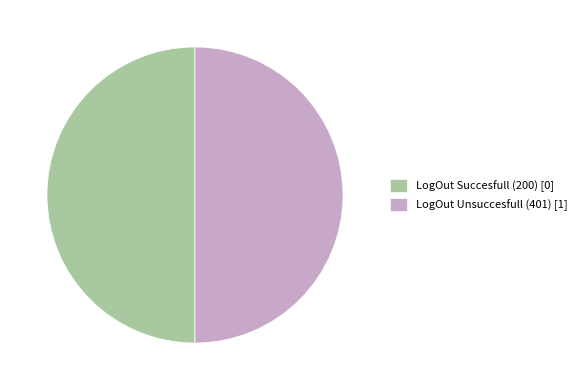

Is it true that LogOut Unsuccesfull (401) [1] is 57% of the pie?

False